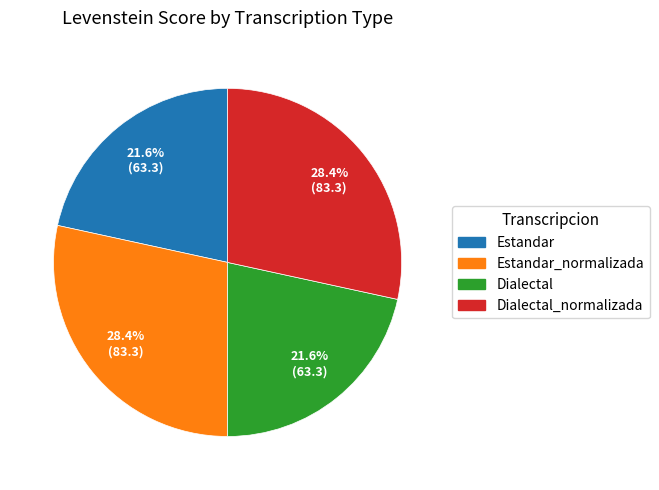

Is there any slice that represents more than half of the pie?

No